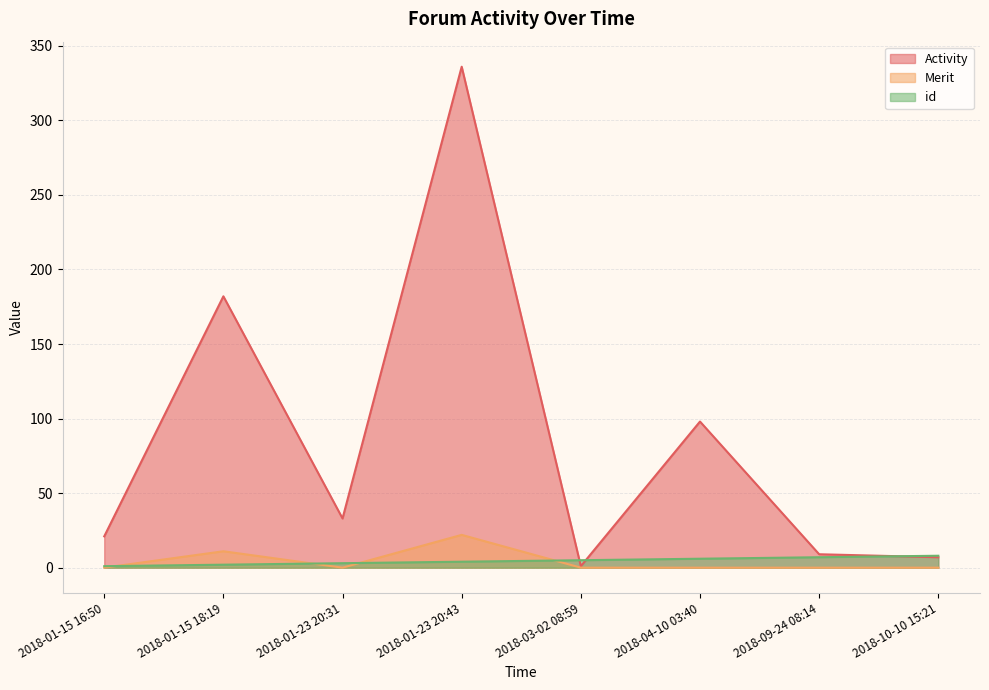

True or false: id has a value of 4 at 2018-09-24 08:14.

False